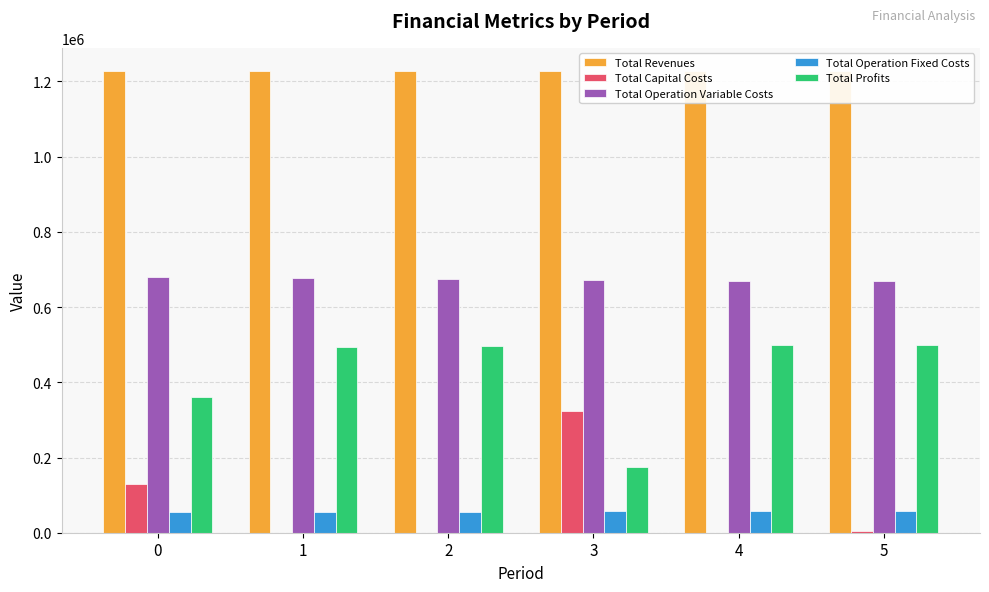

Reading left to right, transcribe all the data shown in this chart.

Total Revenues: 0=1226404.1	1=1226404.1	2=1226404.1	3=1227892.6	4=1227892.6	5=1227892.6
Total Capital Costs: 0=130720.0	1=0.0	2=0.0	3=324416.0	4=0.0	5=4000.0
Total Operation Variable Costs: 0=678954.7	1=676882.5	2=674807.5	3=672559.0	4=670498.2	5=668434.5
Total Operation Fixed Costs: 0=55935.9	1=55935.9	2=55935.9	3=57185.7	4=57185.7	5=57185.7
Total Profits: 0=360793.5	1=493585.7	2=495660.7	3=173731.9	4=500208.7	5=498272.4